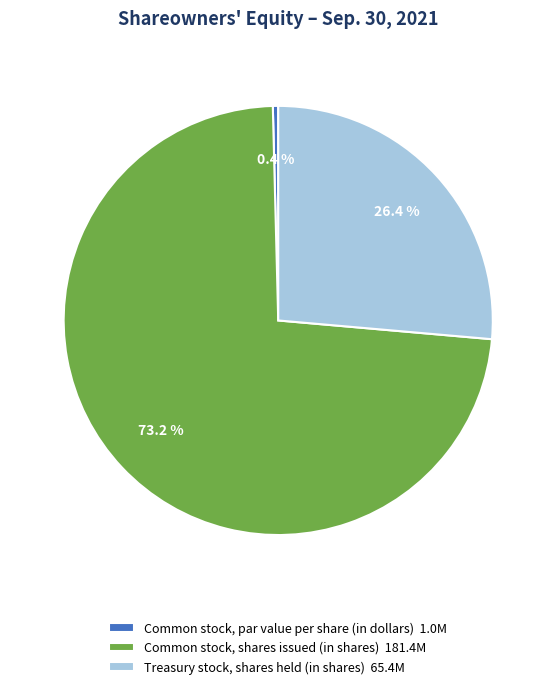

Rank the categories by value from highest to lowest.

Common stock, shares issued (in shares), Treasury stock, shares held (in shares), Common stock, par value per share (in dollars)